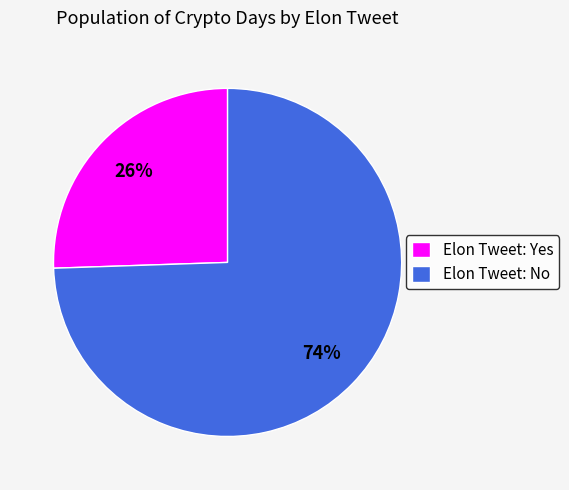

Rank the categories by value from lowest to highest.

Elon Tweet: Yes, Elon Tweet: No